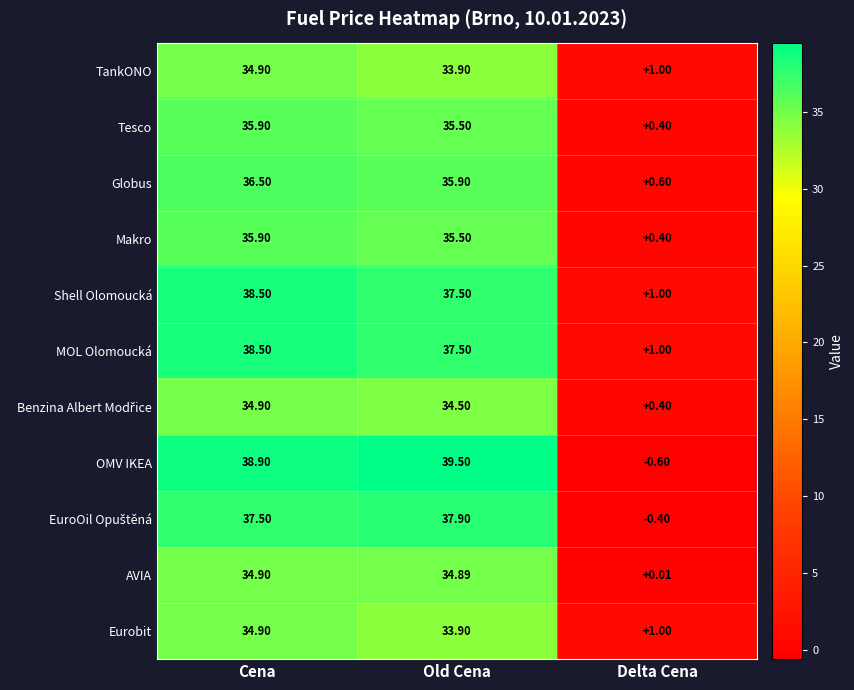

Which series has the largest total across all categories?

OMV IKEA